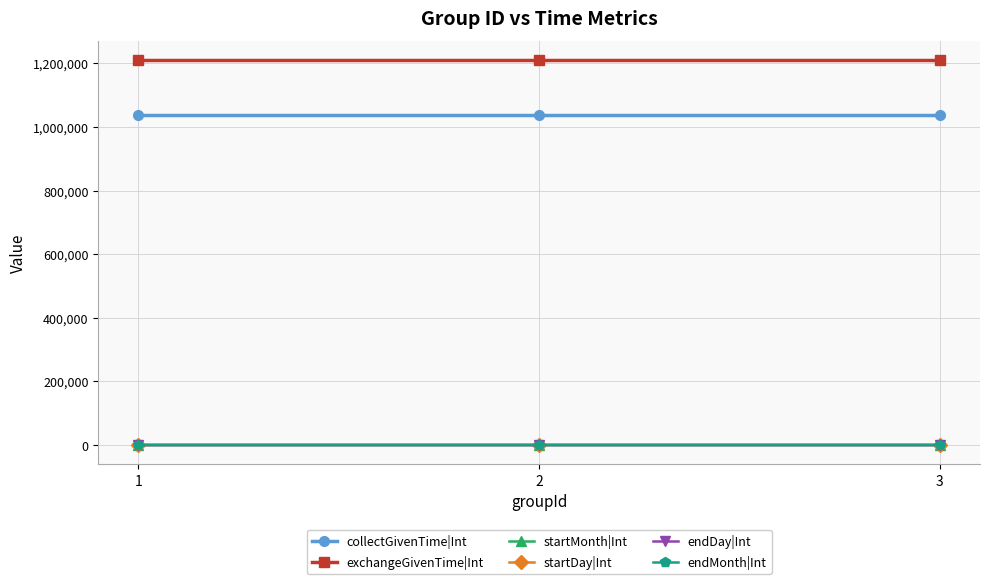

Is this an area chart (filled region under the line)?

No